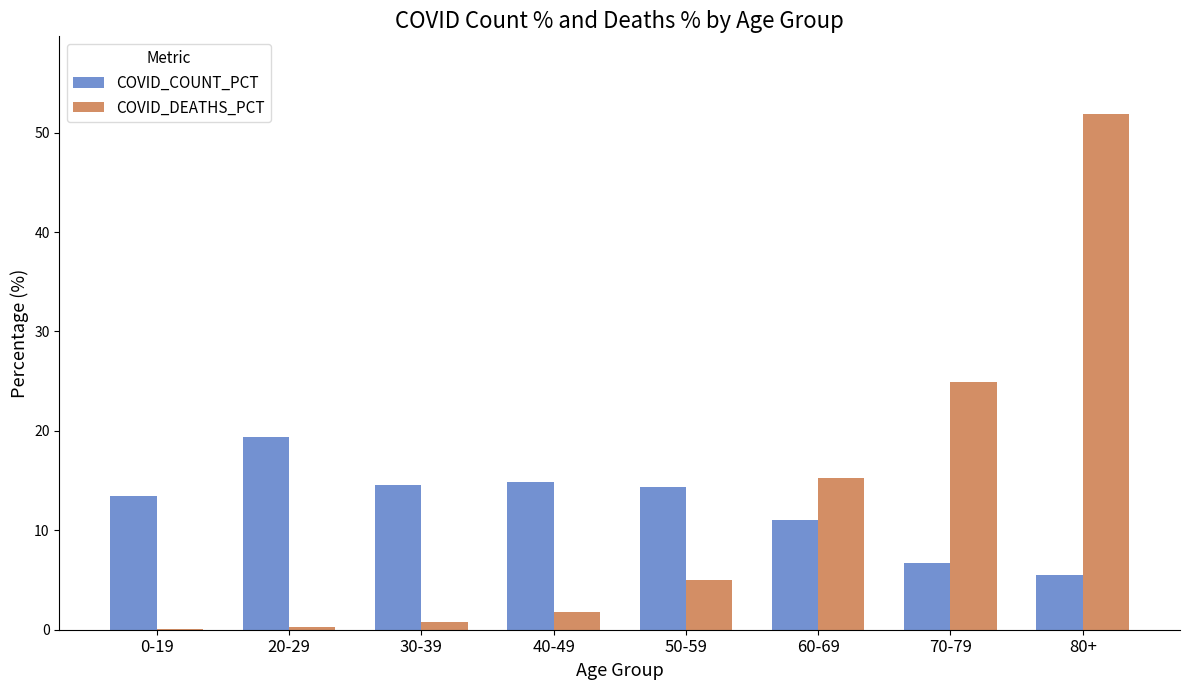

What is the maximum value for COVID_COUNT_PCT?

19.4